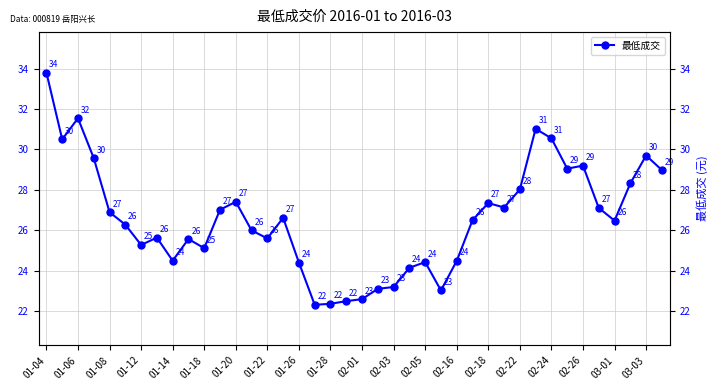

How many lines are shown in the chart?

1